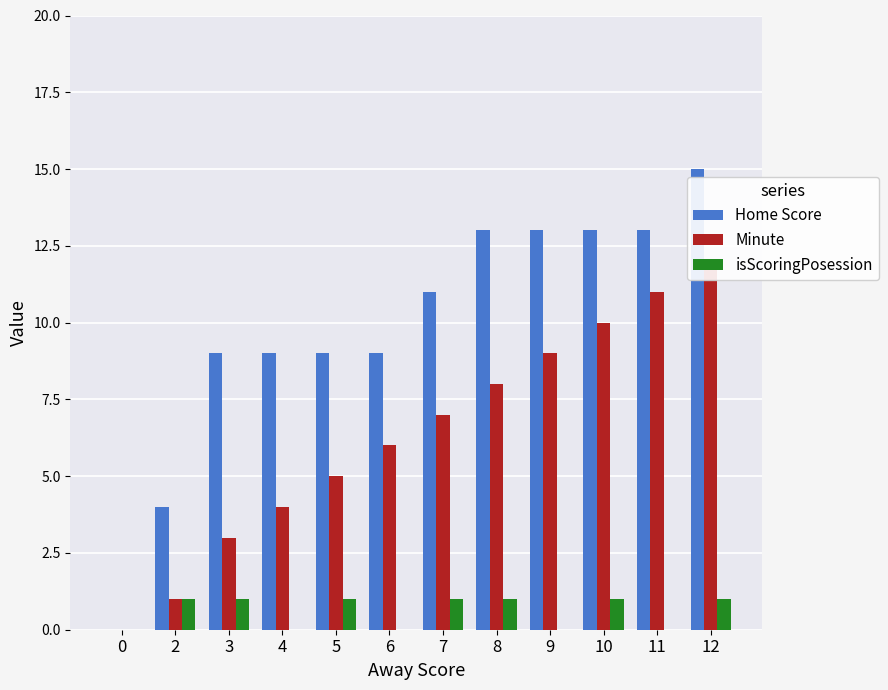

How many bars are there in each group?

3